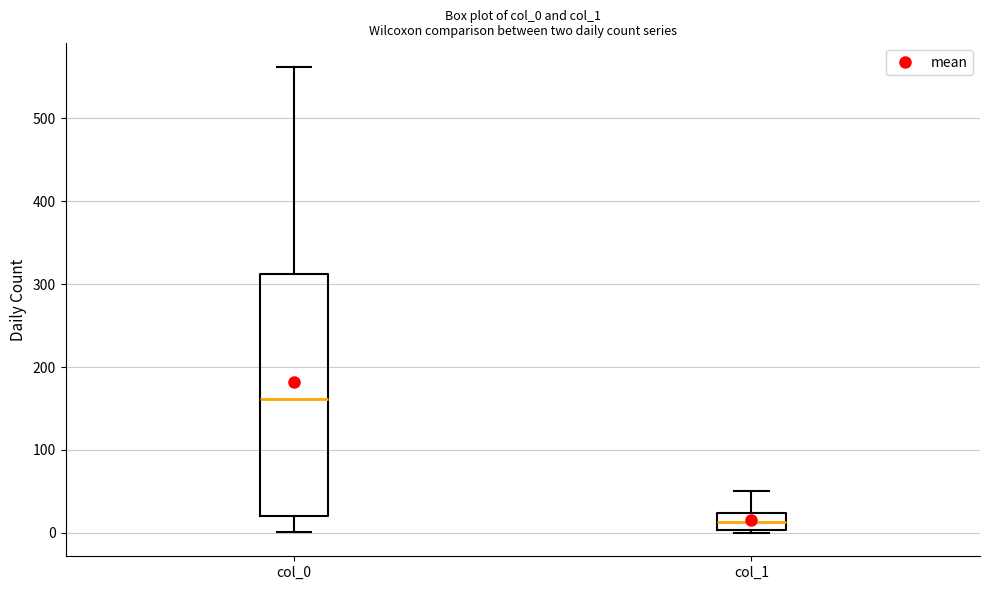

Comparing the boxes themselves (not the whiskers), which one is the tallest?

col_0